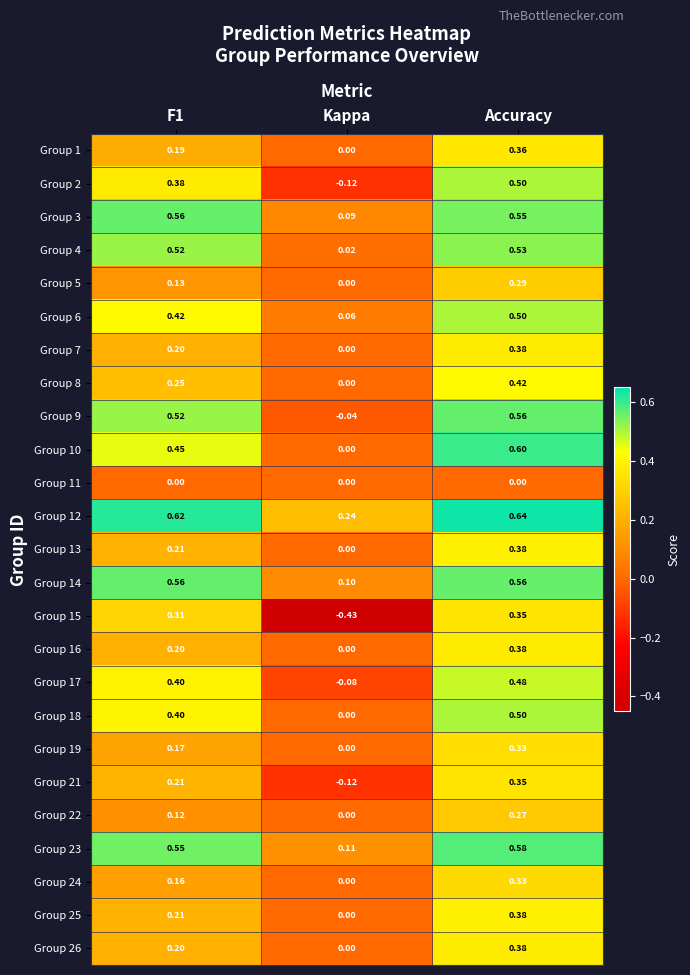

At which category is the sum across all series the highest?

Accuracy